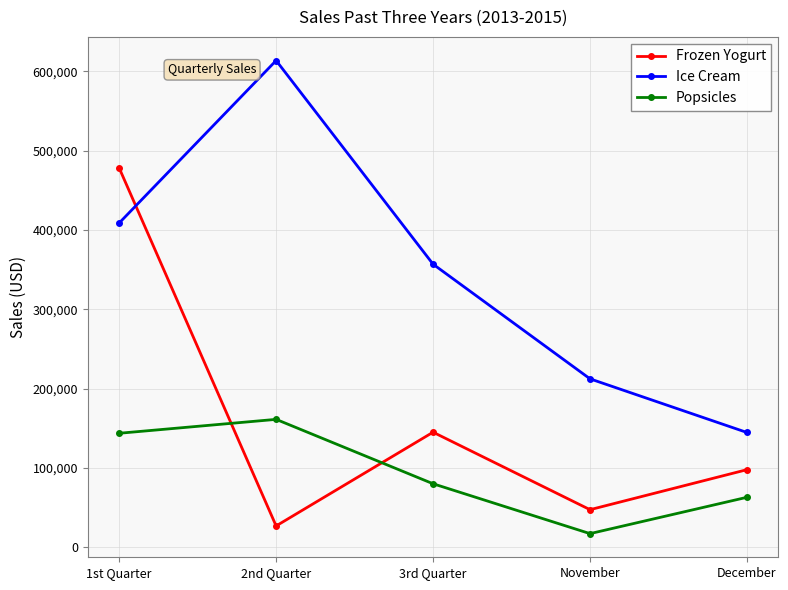

What is the total value across all series at 2nd Quarter?

801771.7